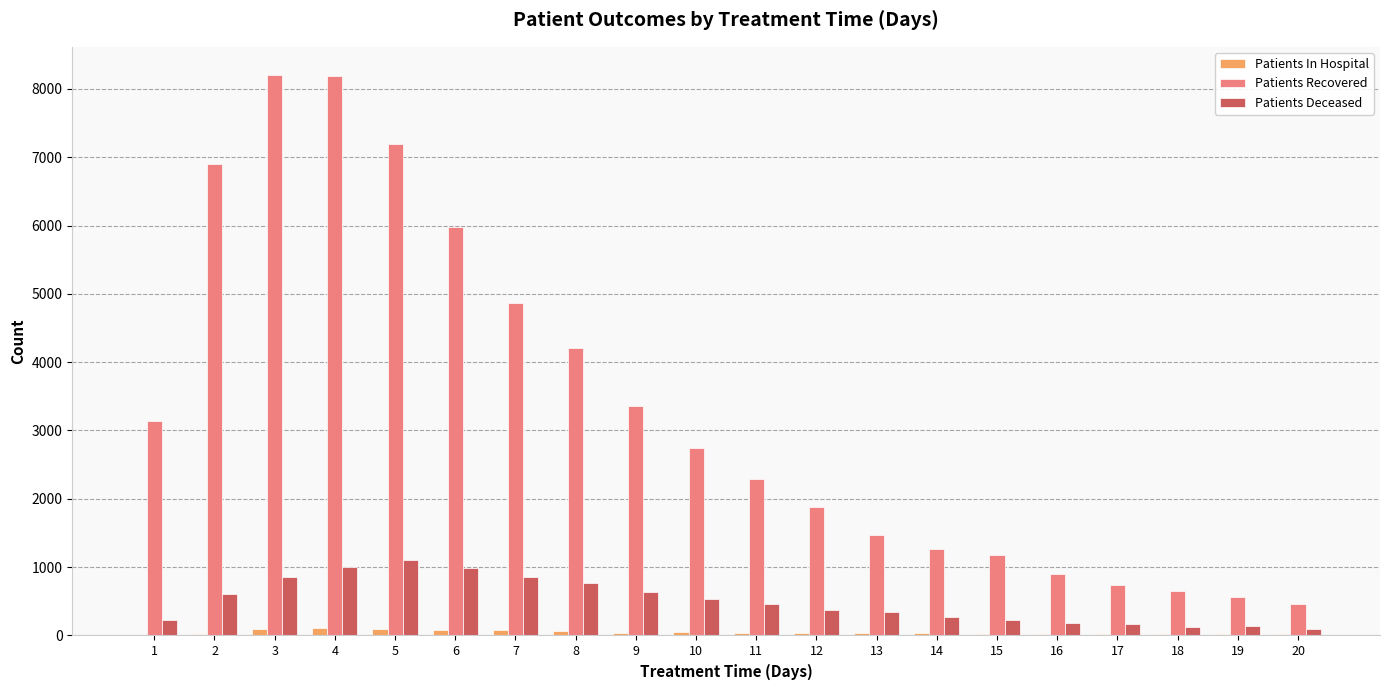

Which series changed the most between 14 and 19?

Patients Recovered